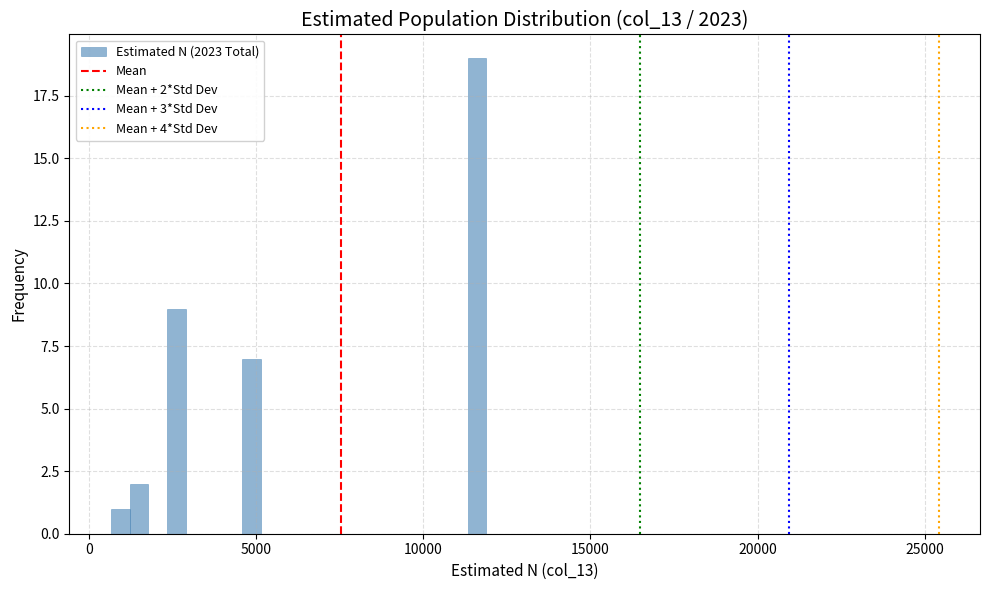

Around what value on the x-axis is the tallest bar? Give the approximate position of its centre, as read against the axis.

11500